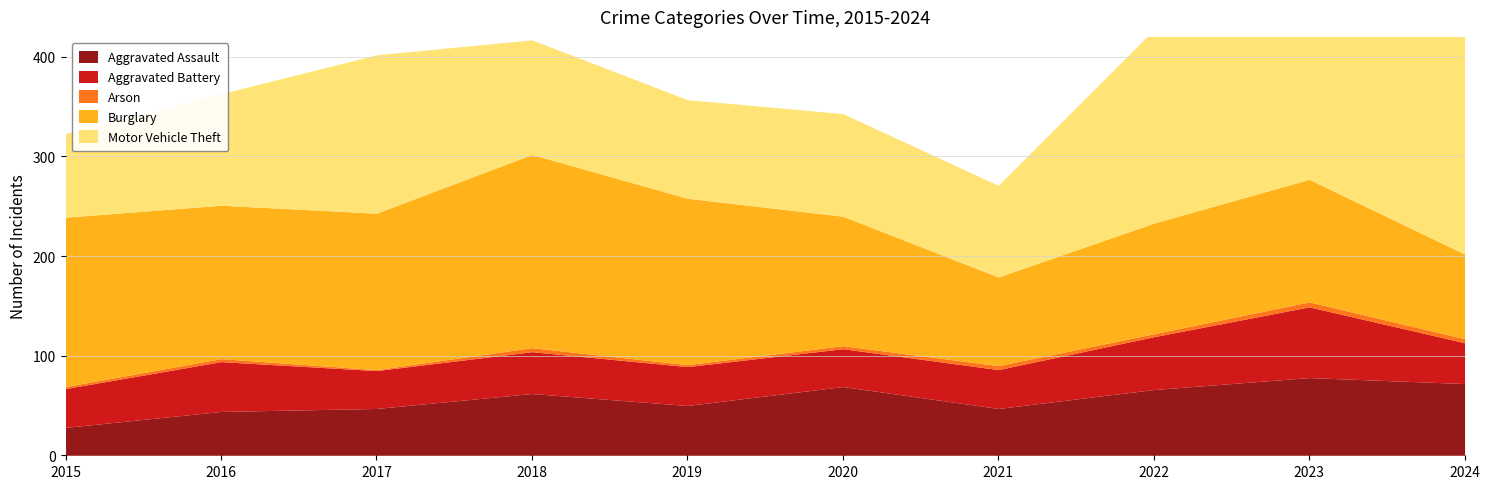

At 2022, list the series in order from smallest to largest.

Arson, Aggravated Battery, Aggravated Assault, Burglary, Motor Vehicle Theft